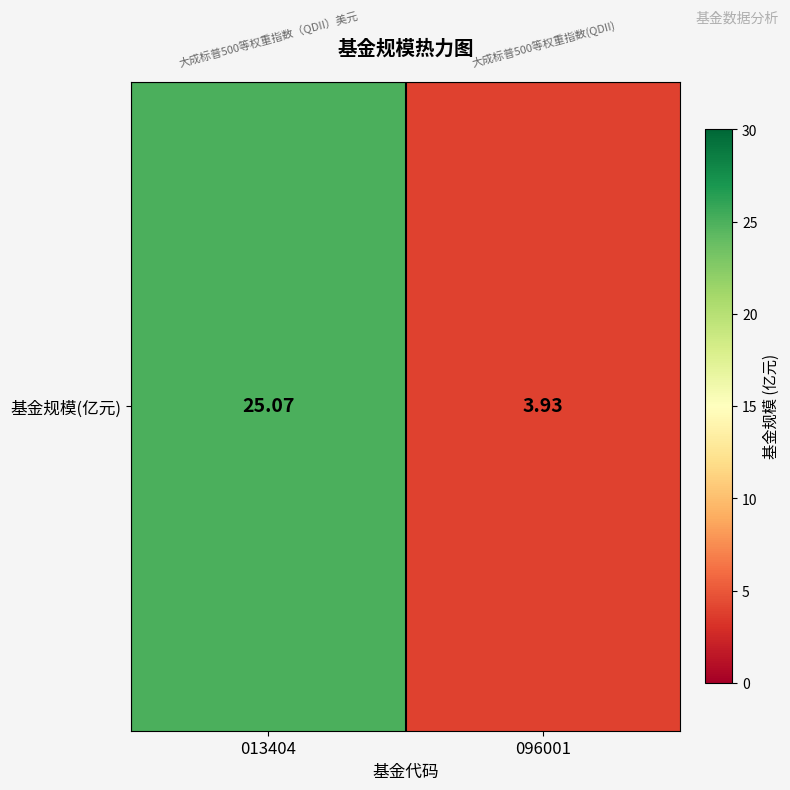

What is the approximate value at 096001?

3.9